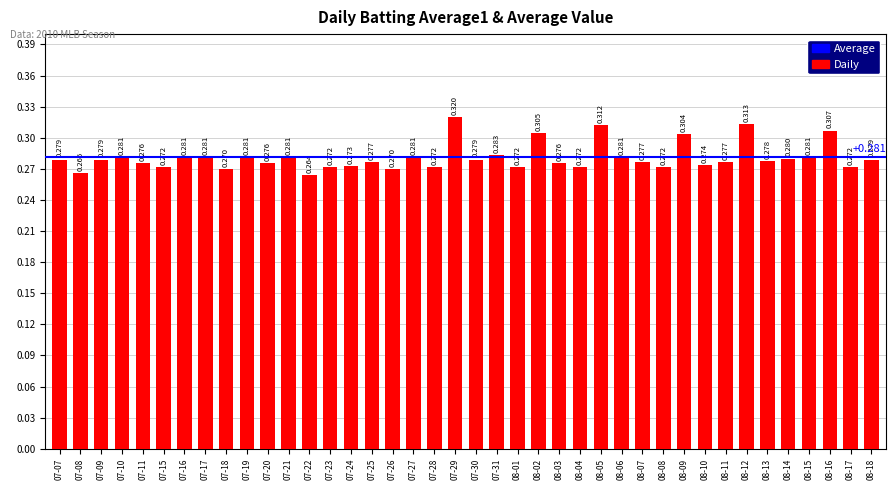

Where is the data nearest to the value 0?

07-22